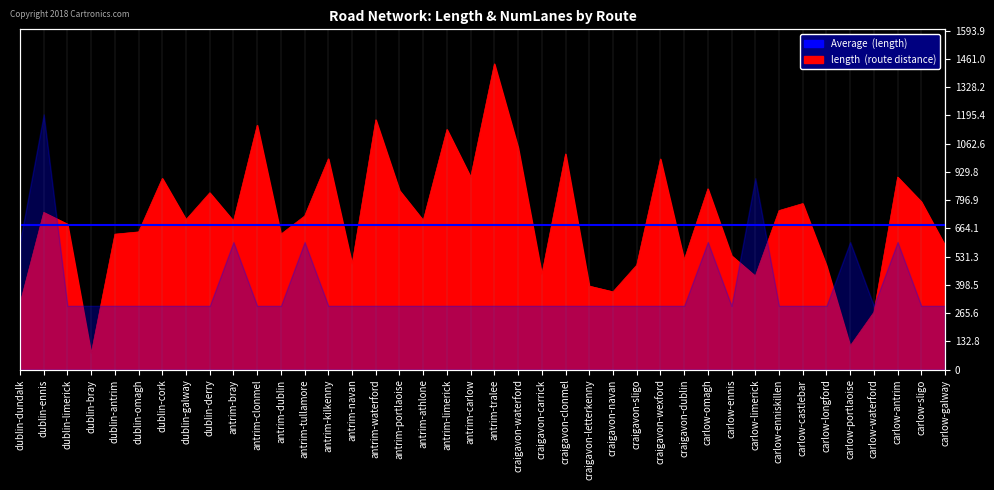

Where is the first local maximum?

dublin-ennis